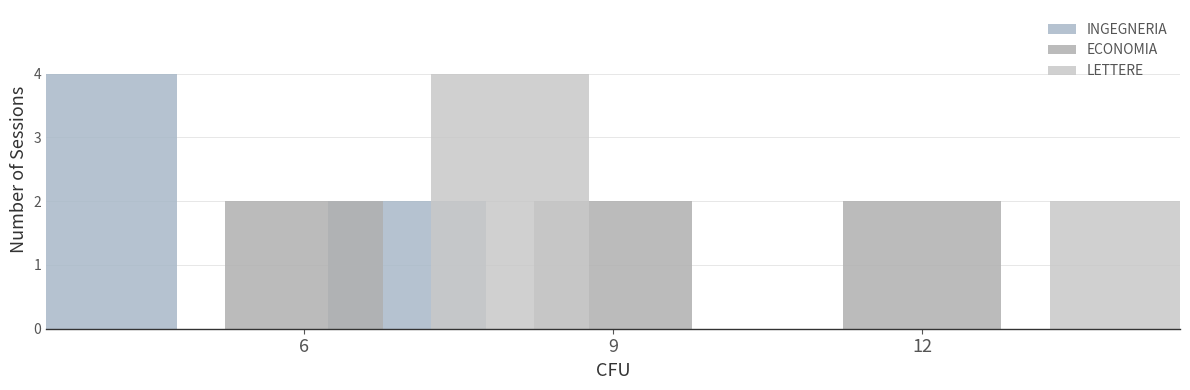

What is the difference between the highest and lowest values at 6?

2